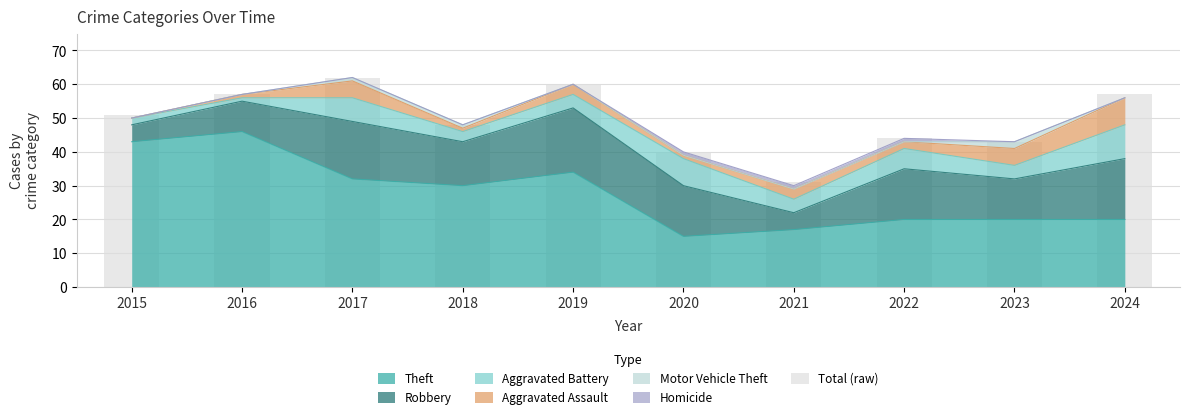

At which label does Theft reach its peak?

2016